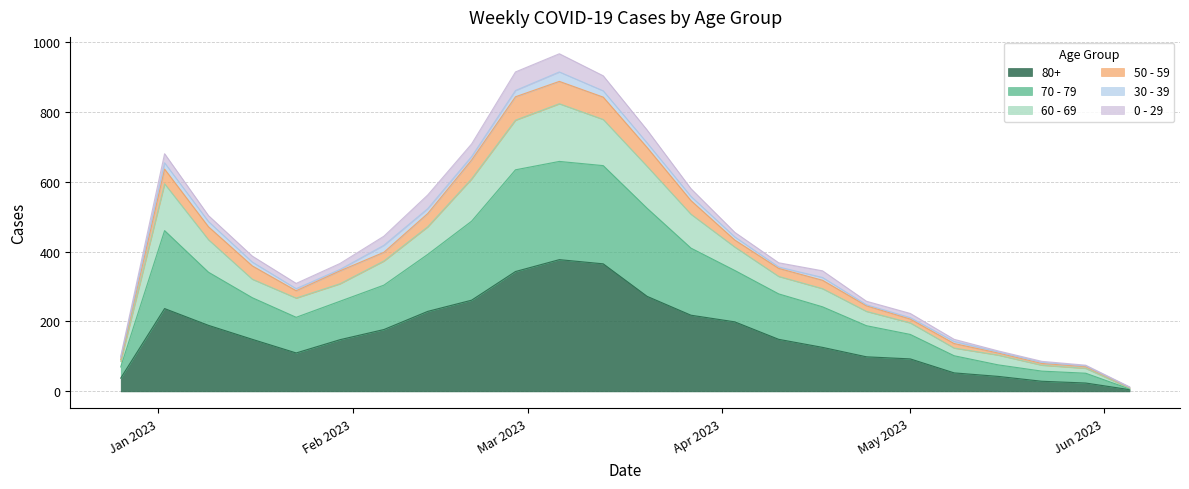

At which category does 80+ reach its first local peak?

2023-01-02